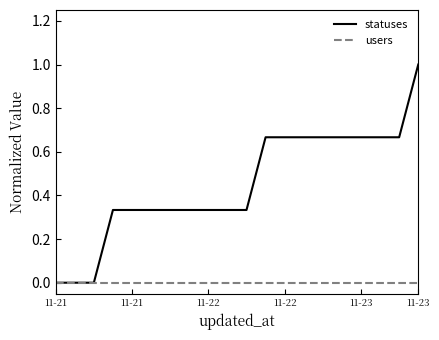

Rank the series by their average value, from lowest to highest.

users, statuses